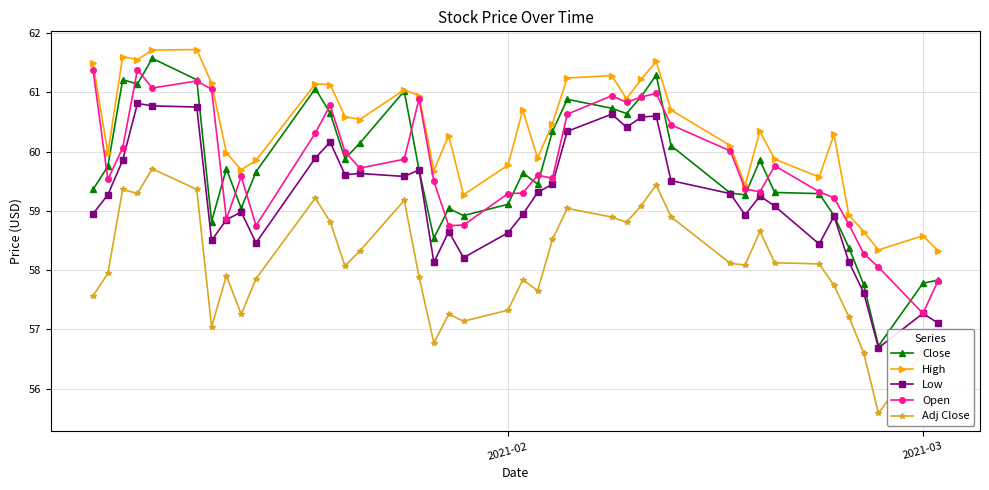

True or false: Adj Close and Close intersect in this chart.

False